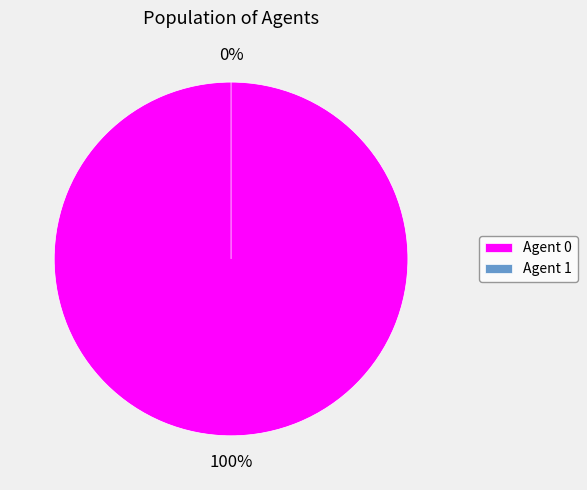

Is it true that 1 is 0% of the pie?

True